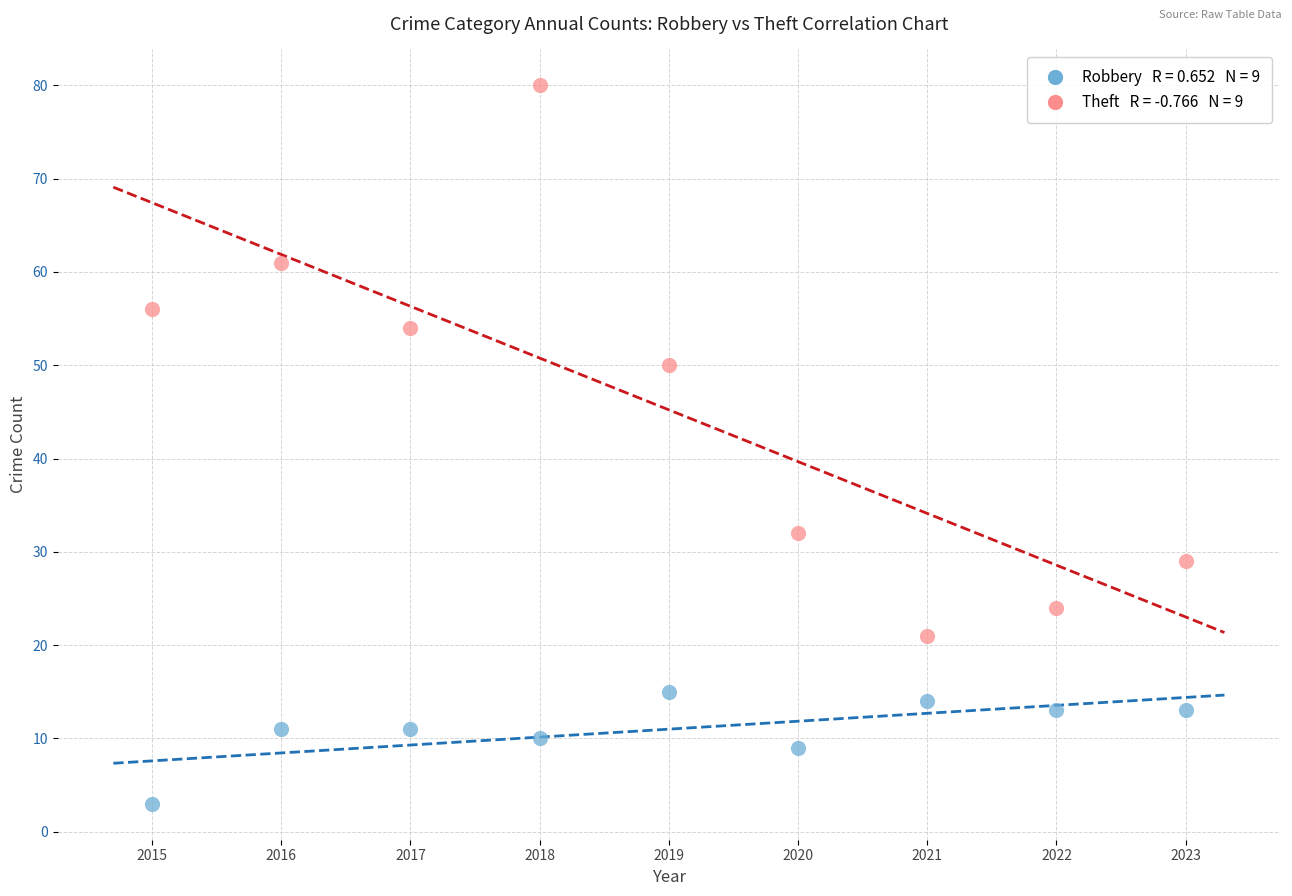

Across all data points, what is the range of Y values (max minus min)?

77